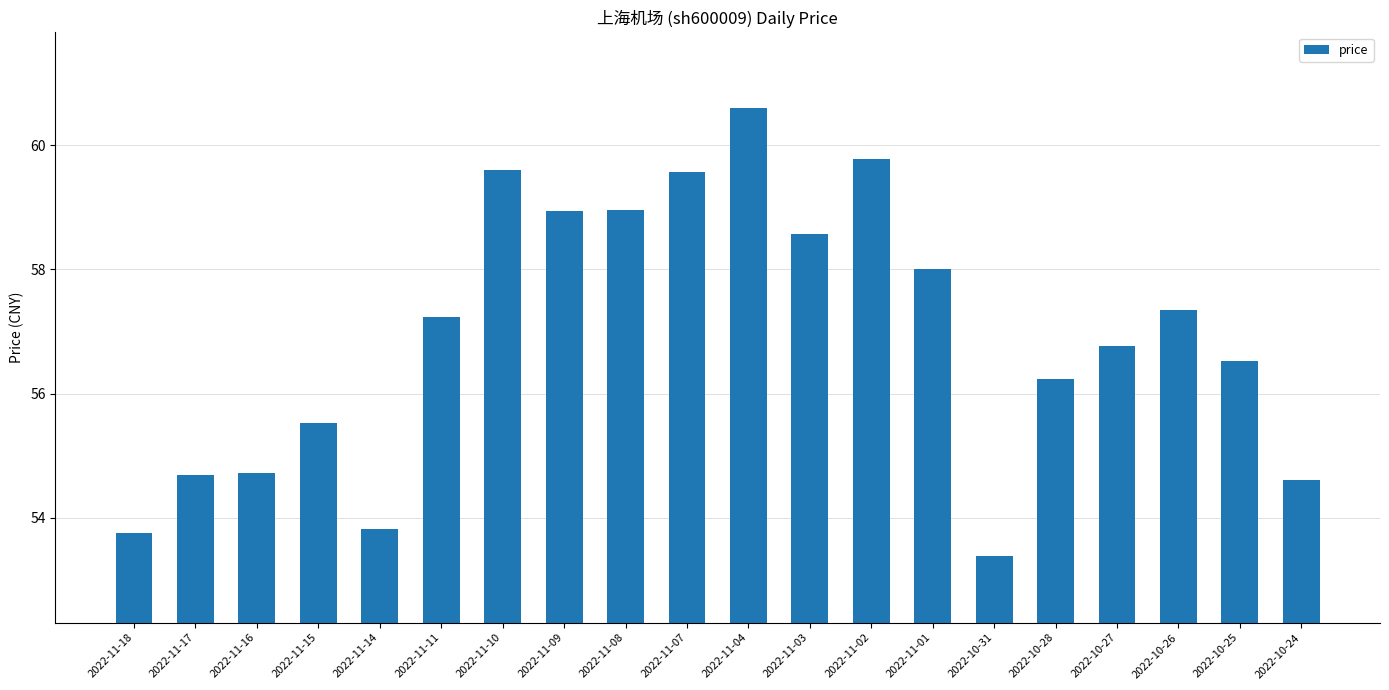

Where does the data first go above 57?

2022-11-11